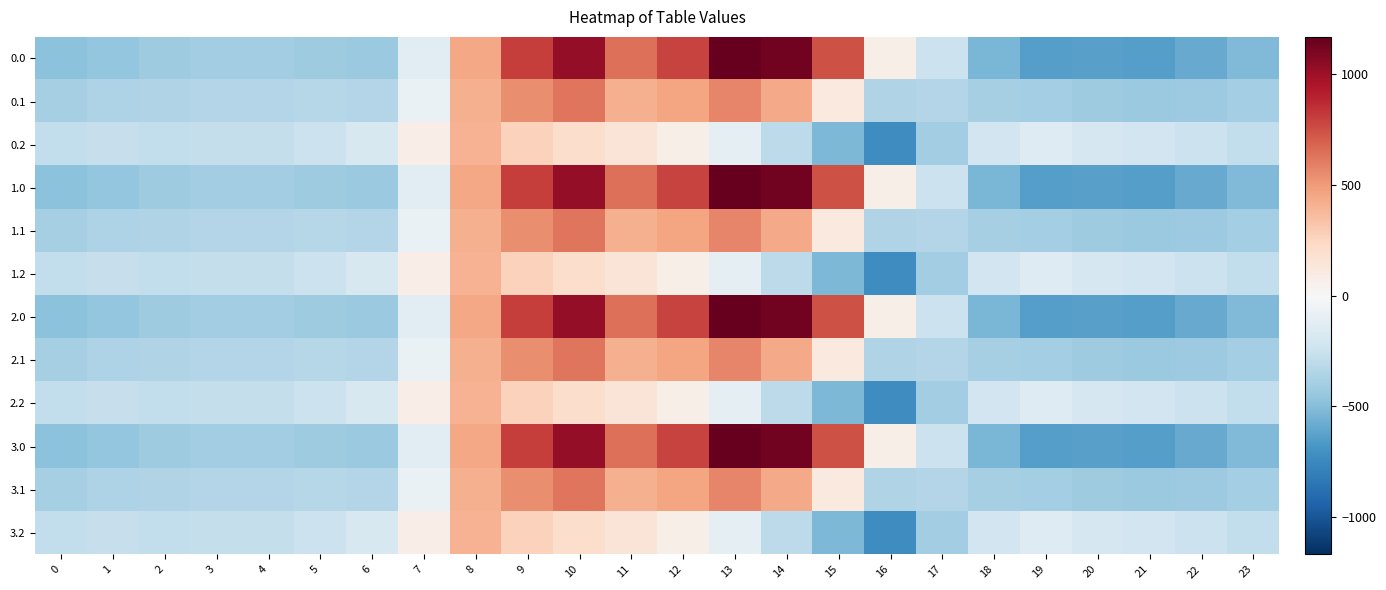

What is the total value across all series at 16?

-4029.0